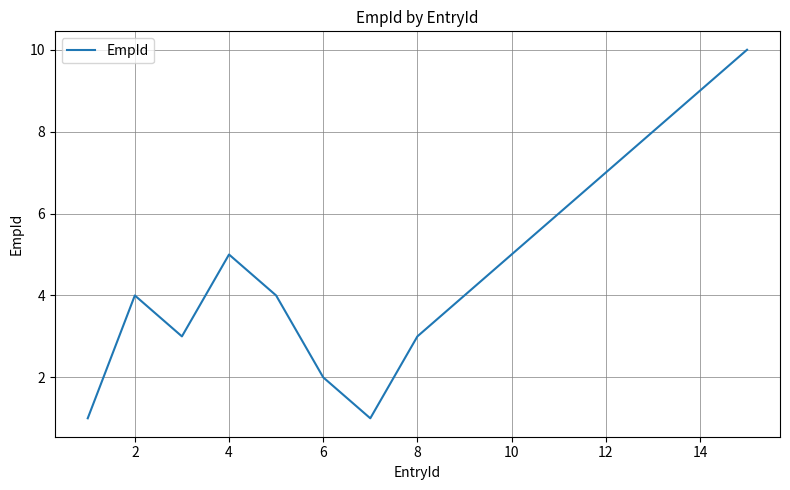

What is the greatest value displayed?

10